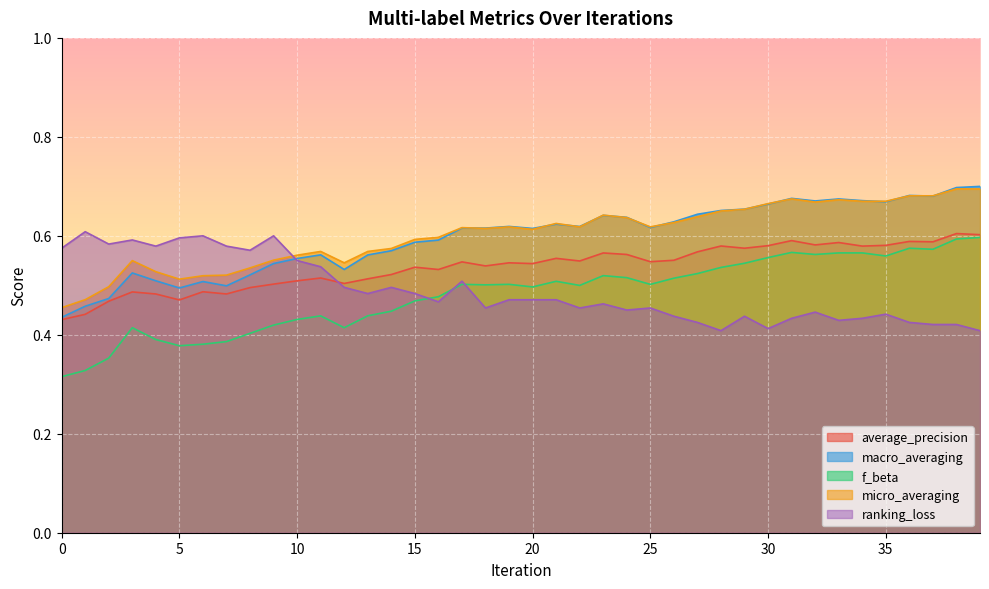

Which series has the widest spread of values?

f_beta